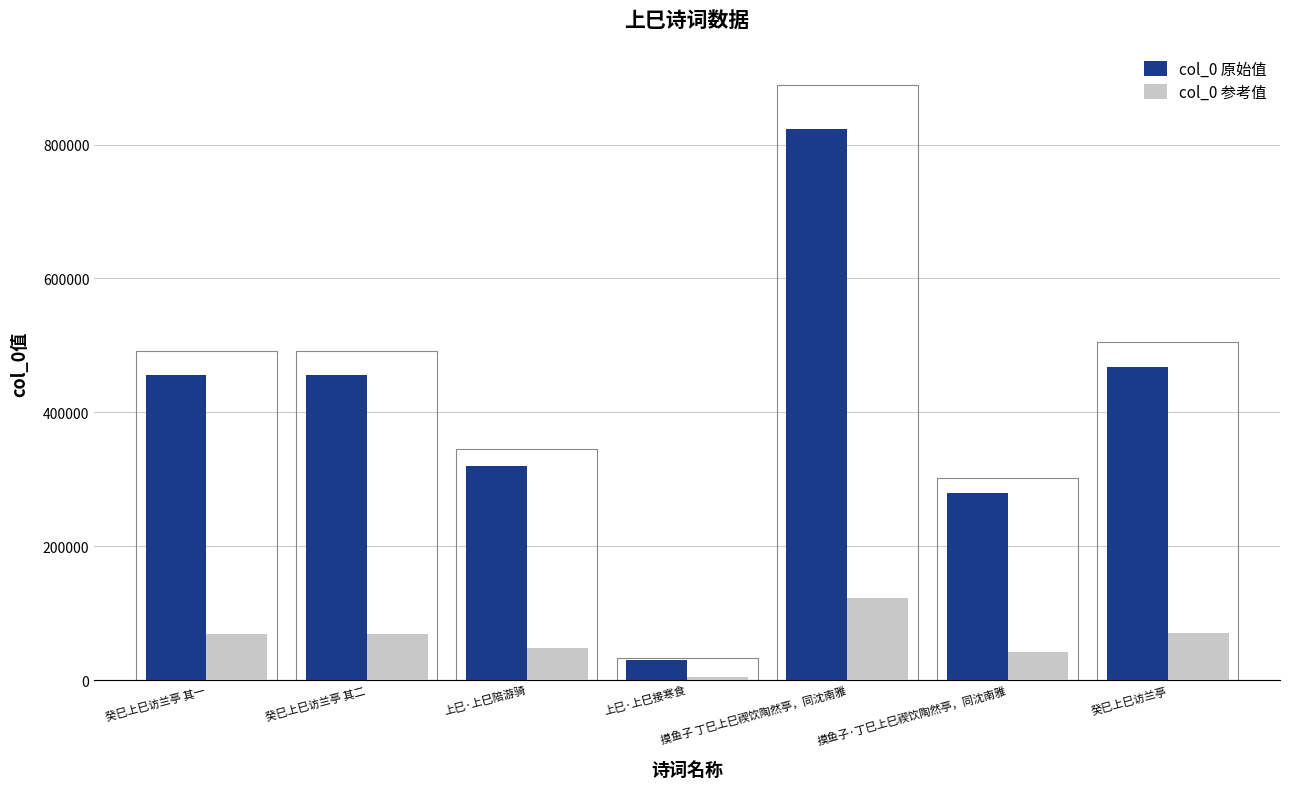

List the series in order of their peak value, lowest first.

col_0 参考值, col_0 原始值